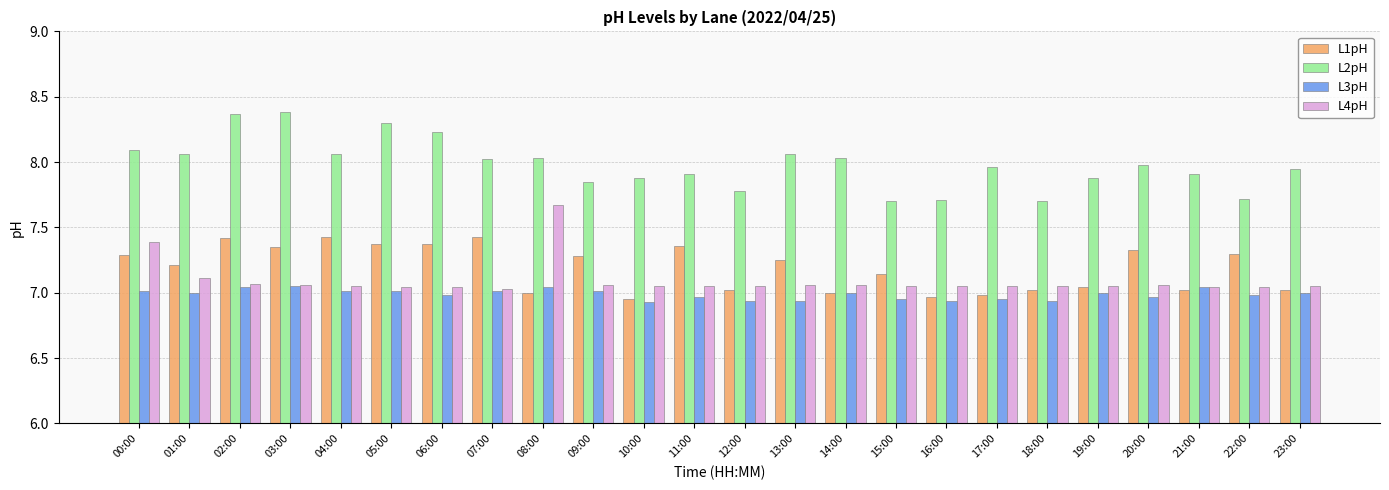

What is the sum of all L2pH values?

191.6